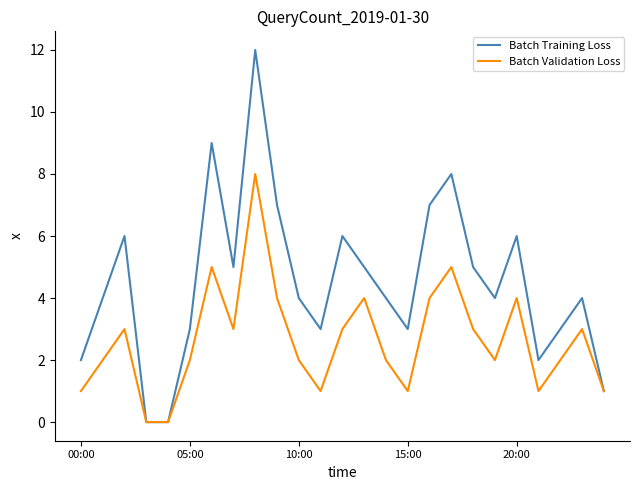

Which series has the widest spread of values?

Batch Training Loss